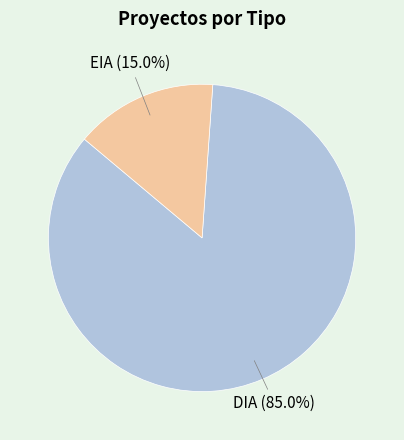

Is there a majority slice in this chart?

Yes